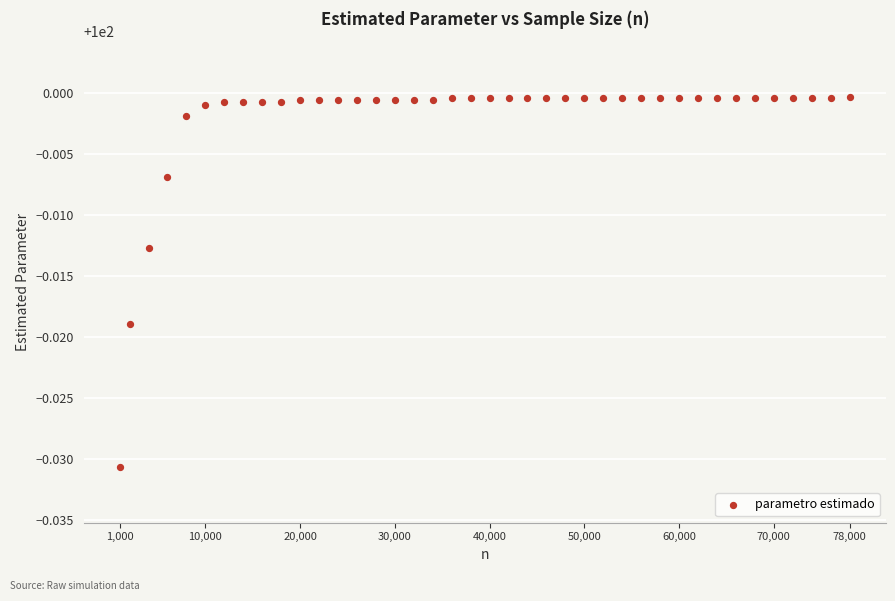

What is the range of X values (max minus min)?

77000.0